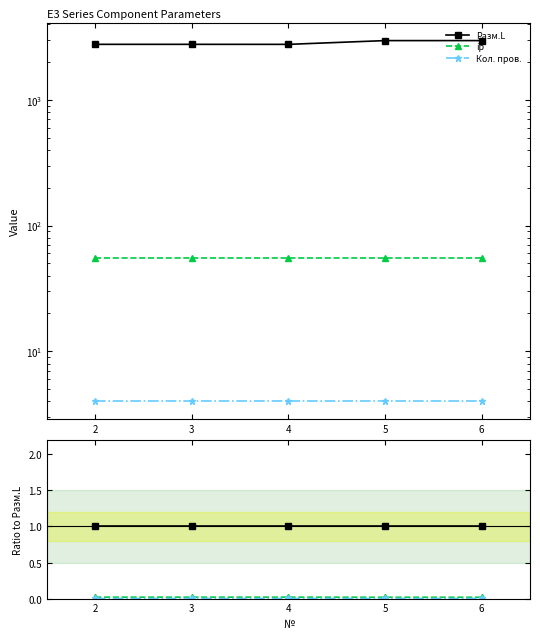

At which label is ip closest to 0?

5